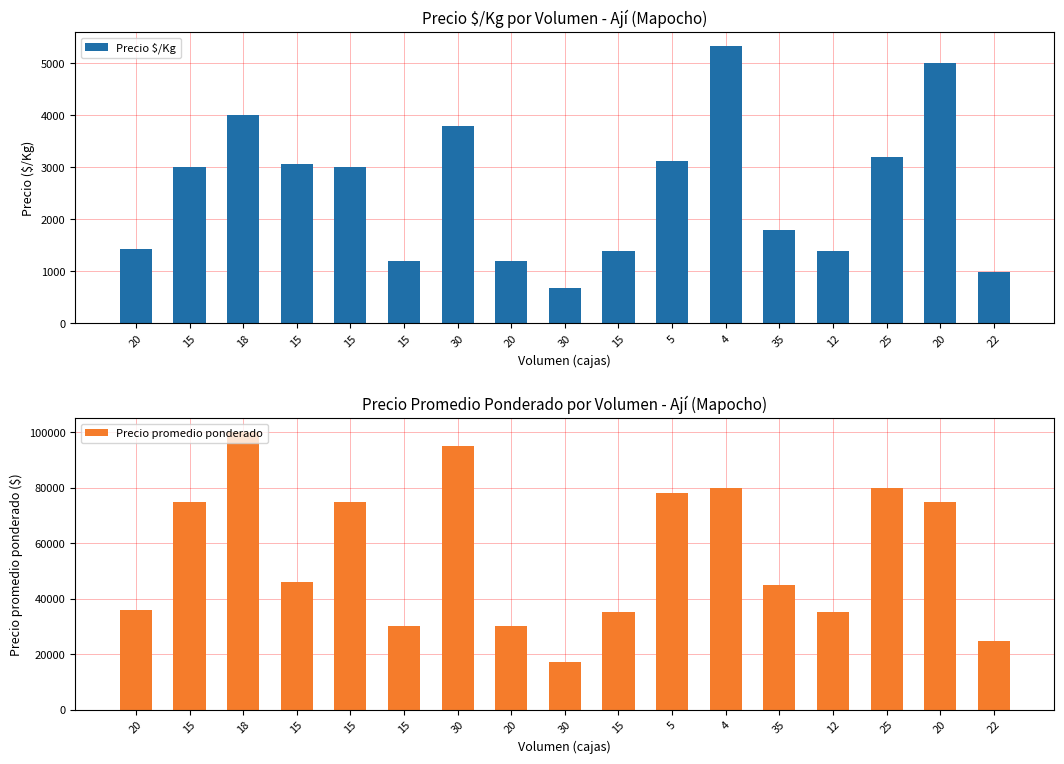

What is the value of the Precio promedio ponderado bar at the 1st from the left?

36000